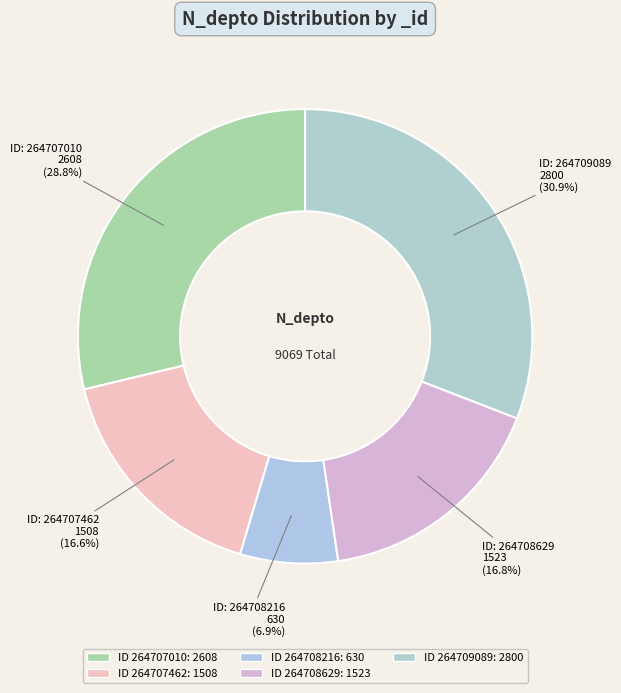

How many slices are in this pie chart?

5